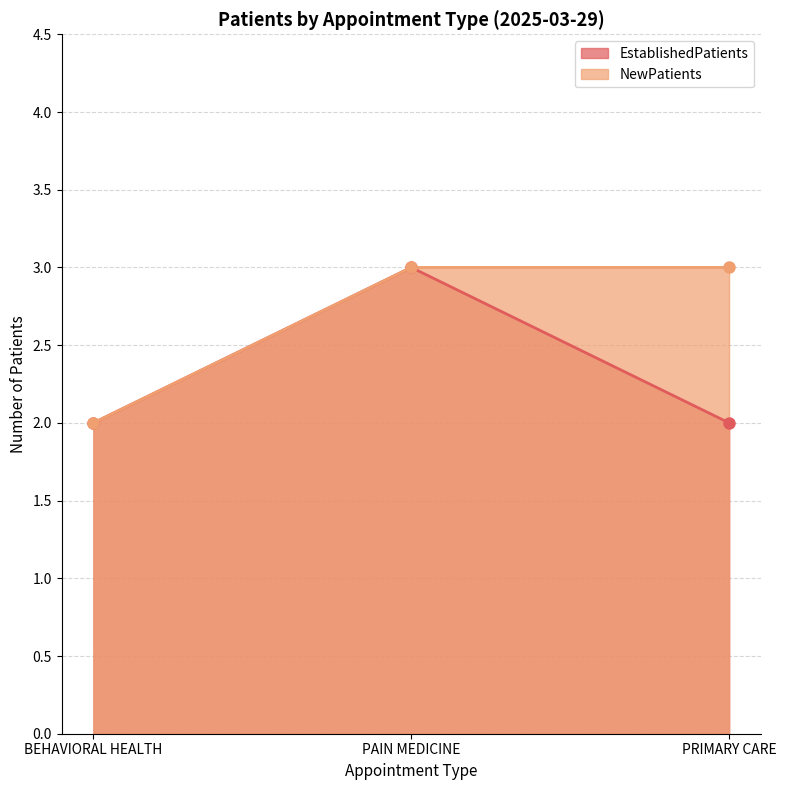

Which has a higher value, PAIN MEDICINE or BEHAVIORAL HEALTH?

PAIN MEDICINE